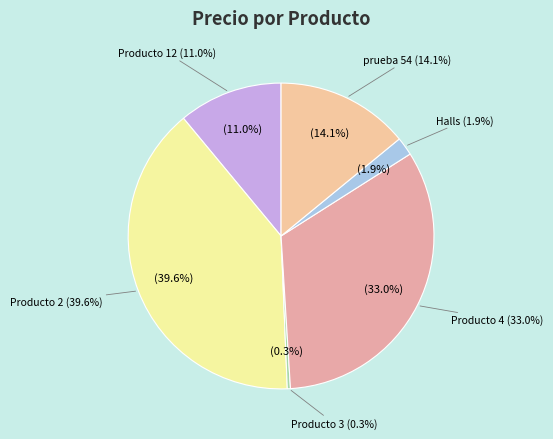

What percentage is the Producto 12 slice, to the nearest percent?

11%